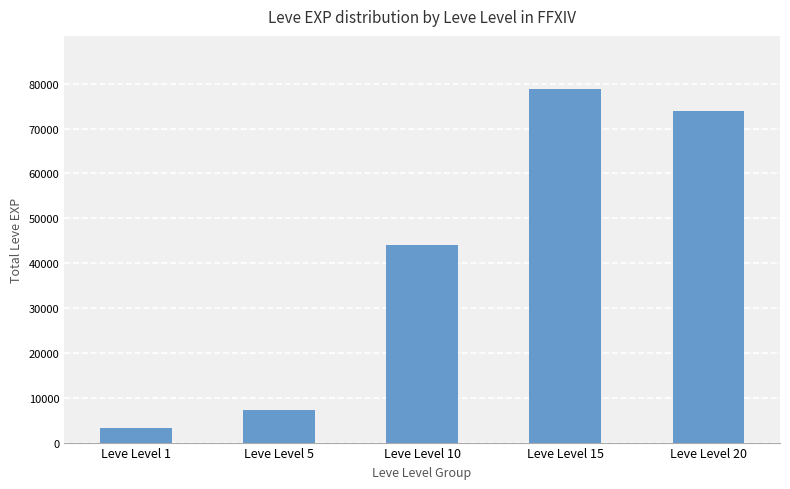

Which has a higher value, Leve Level 15 or Leve Level 10?

Leve Level 15